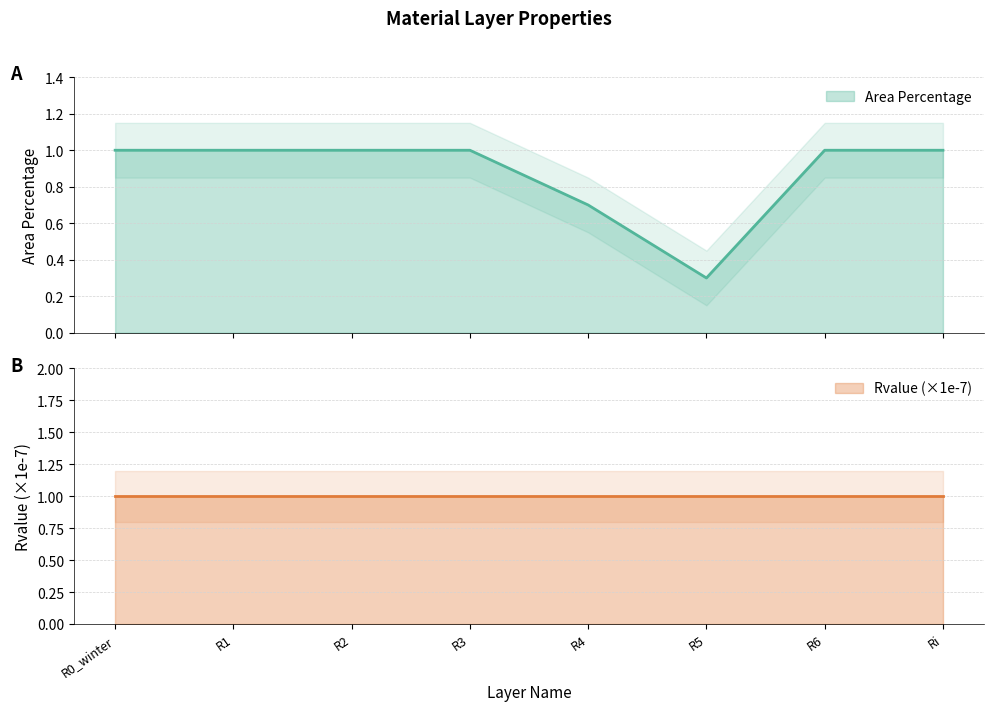

Between R0_winter and Ri, which is larger?

R0_winter